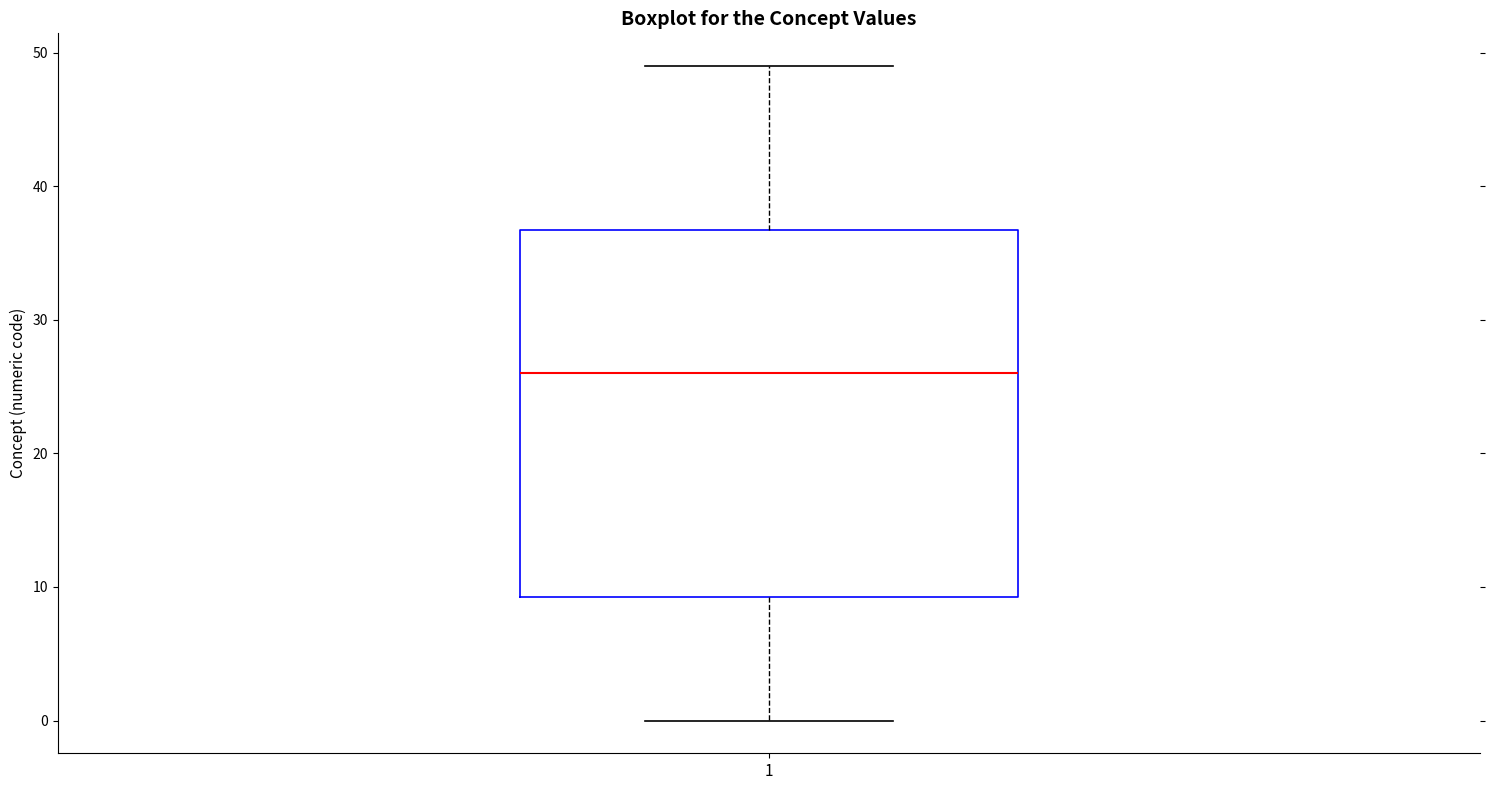

Where does the lower whisker of the box at x = 1 end on the y-axis? The values are not printed on the chart, so give them approximately, as read against the axis.

0